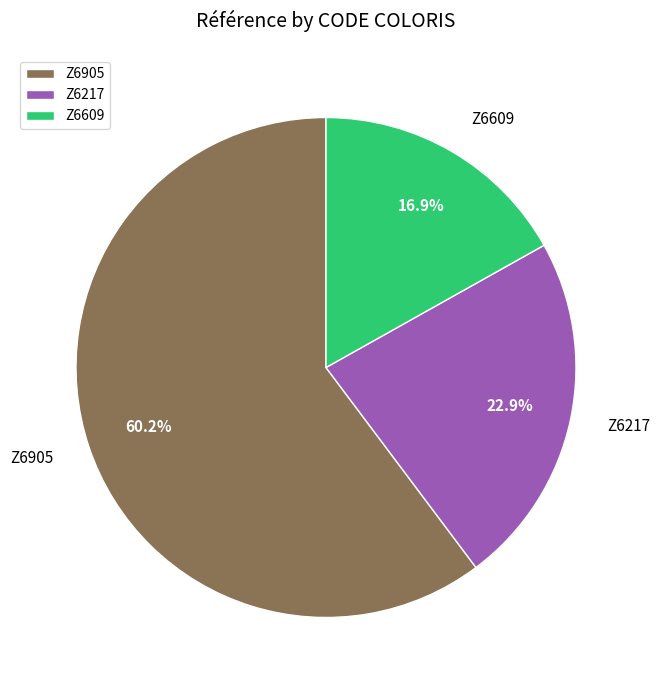

How many slices are in this pie chart?

3